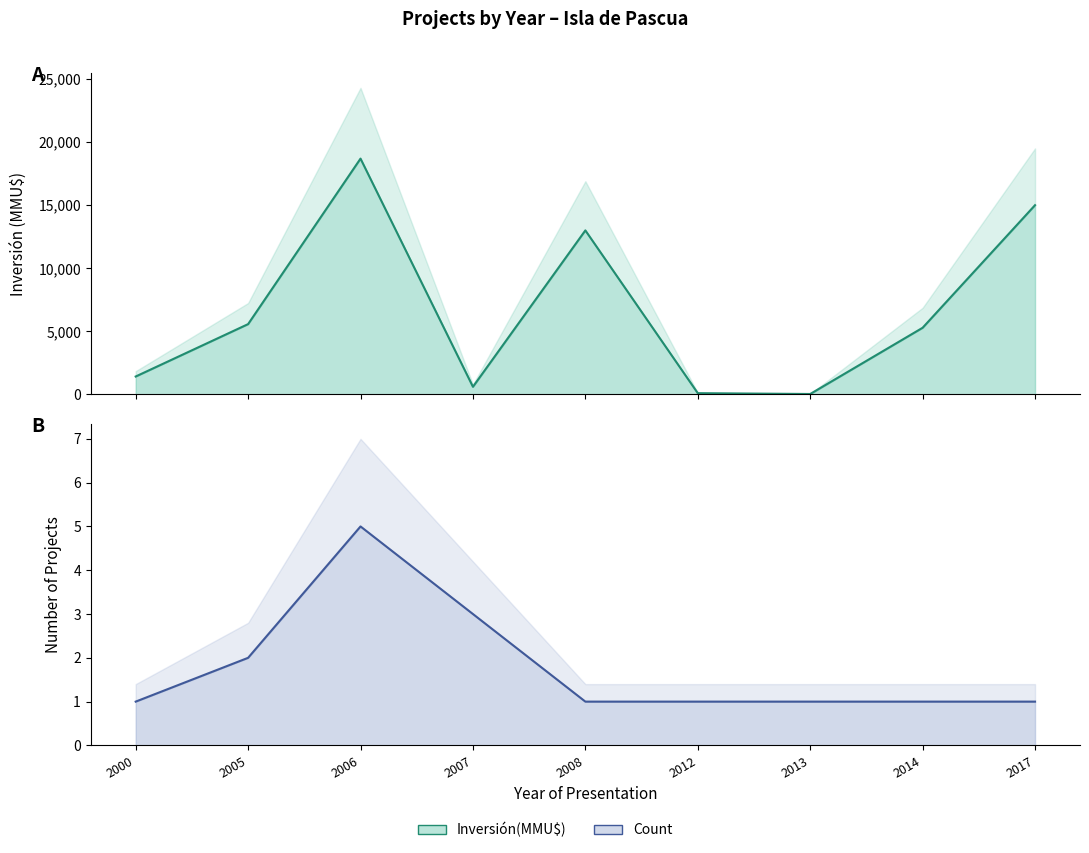

Reading left to right, transcribe all the data shown in this chart.

Inversión(MMU$): 2000=1420	2005=5572	2006=18690	2007=606	2008=13000	2012=100	2013=34	2014=5283	2017=15000
Count: 2000=1	2005=2	2006=5	2007=3	2008=1	2012=1	2013=1	2014=1	2017=1